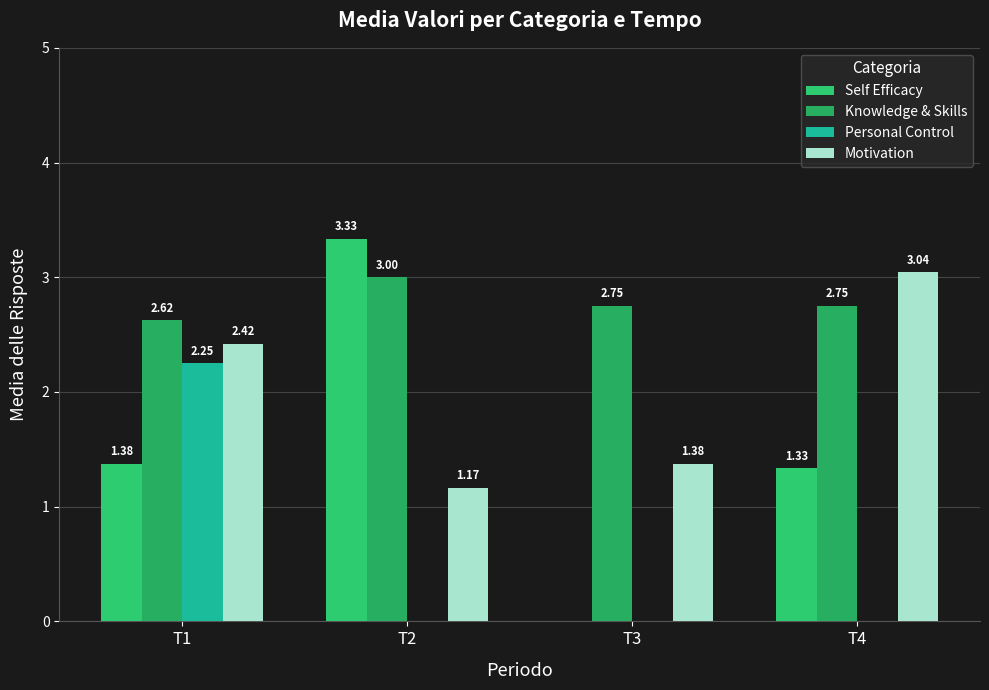

What is the value of the Motivation bar at the 2nd from the left?

1.2